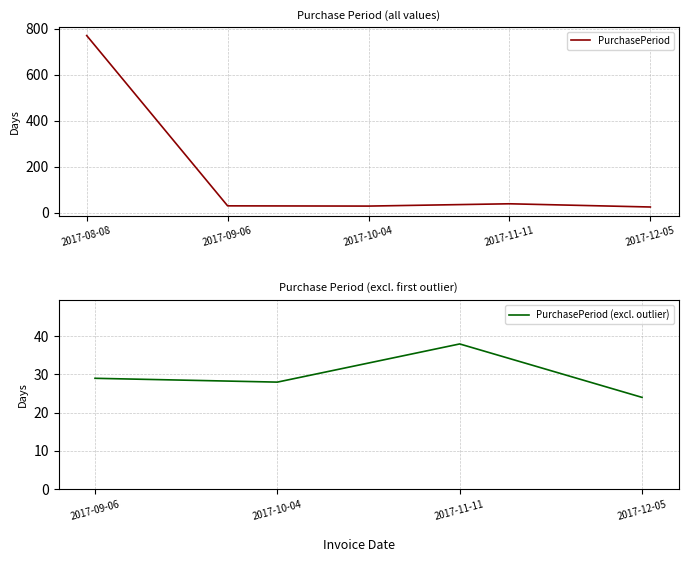

Reading left to right, what are all the values shown in this chart?

2017-08-08=770	2017-09-06=29	2017-10-04=28	2017-11-11=38	2017-12-05=24